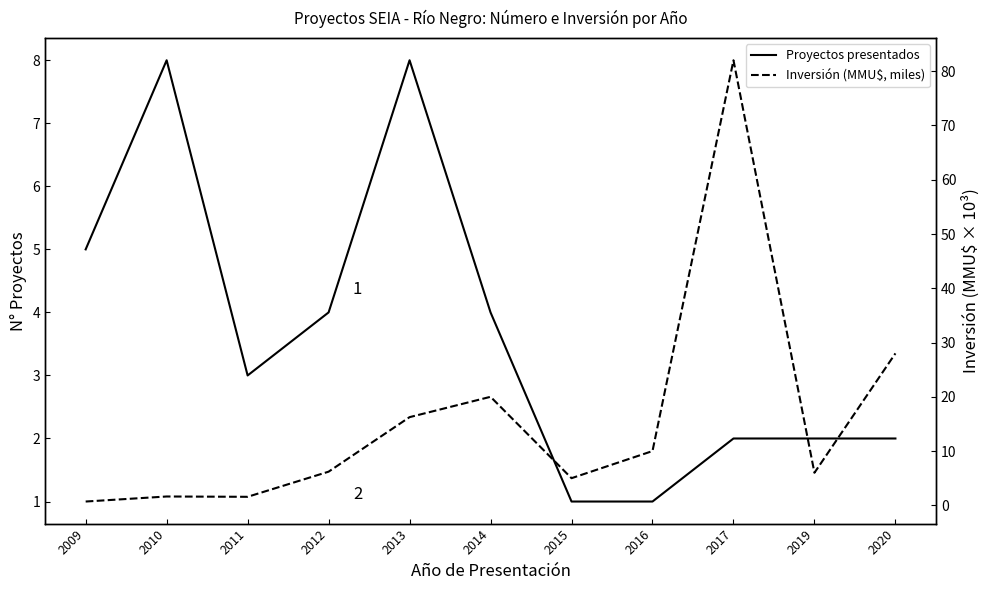

What is the difference between the second highest and minimum values in the Proyectos presentados series?

7.0